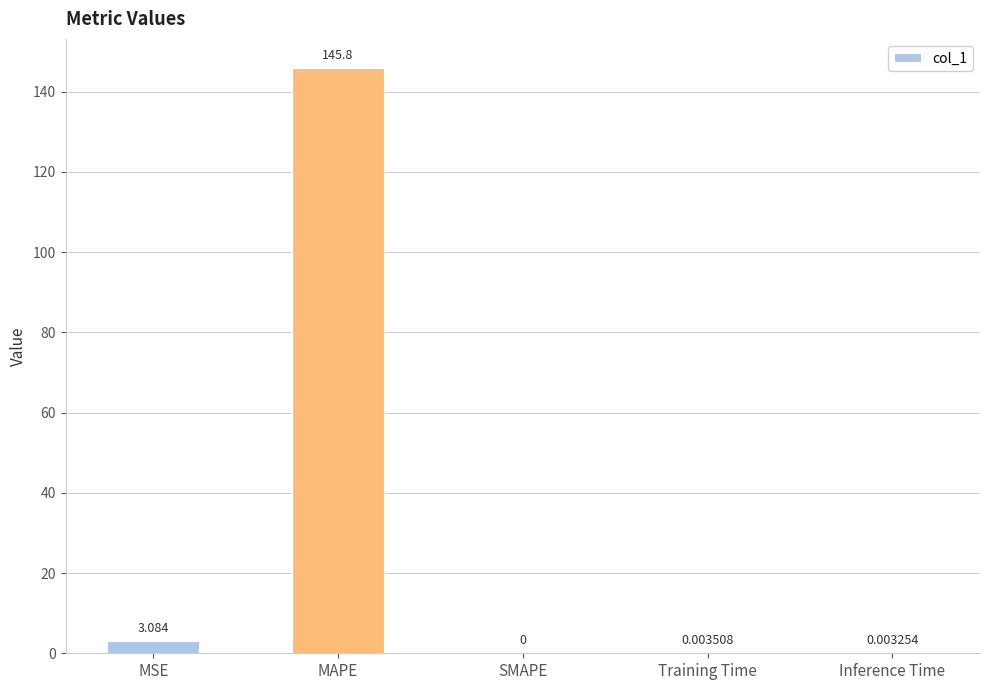

Which has a higher value, Inference Time or SMAPE?

Inference Time